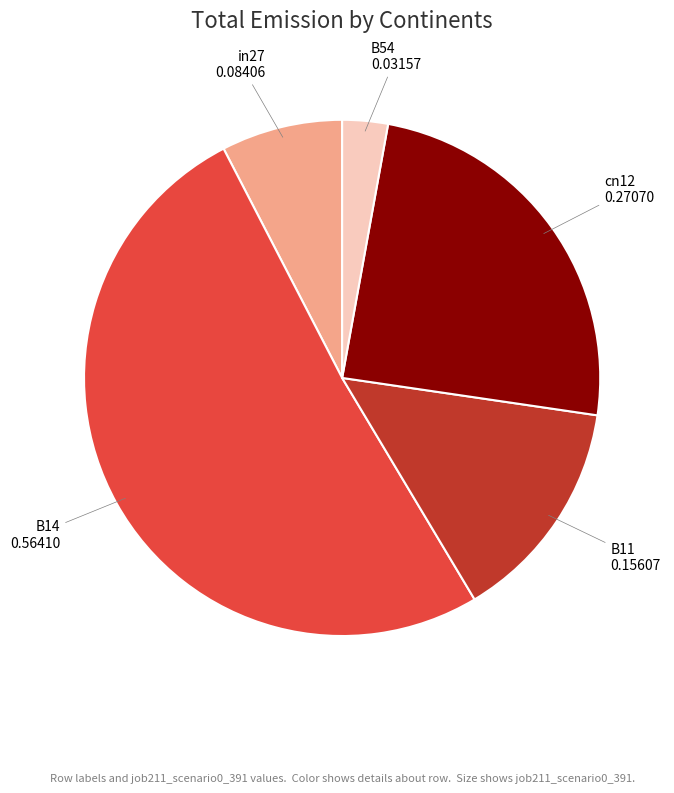

What is the largest slice in the pie chart?

B14